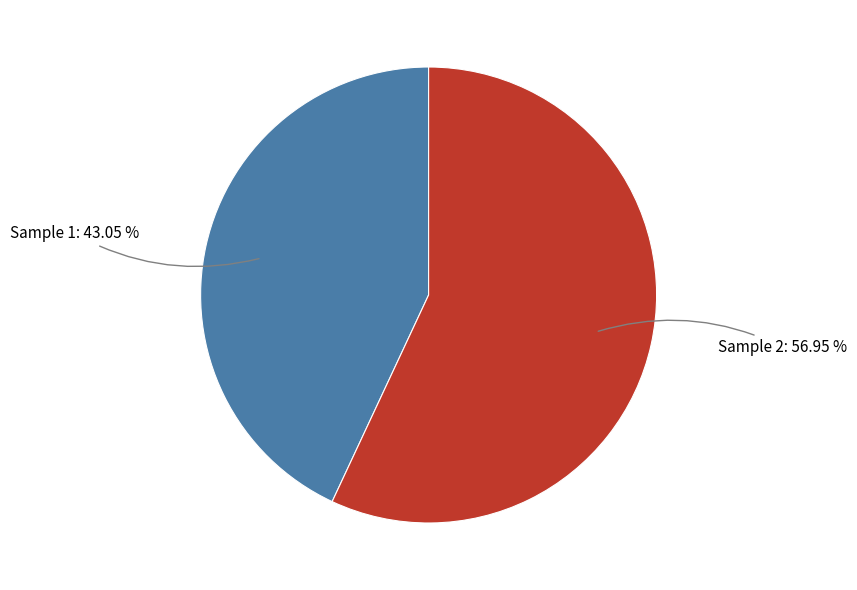

What is the ratio of the value at Sample 2 to the value at Sample 1?

1.3